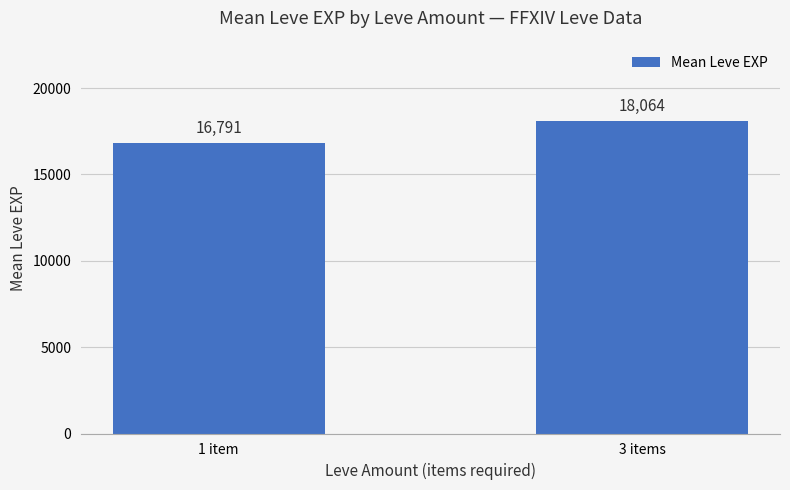

The value at 1 item is 16791. True or false?

True